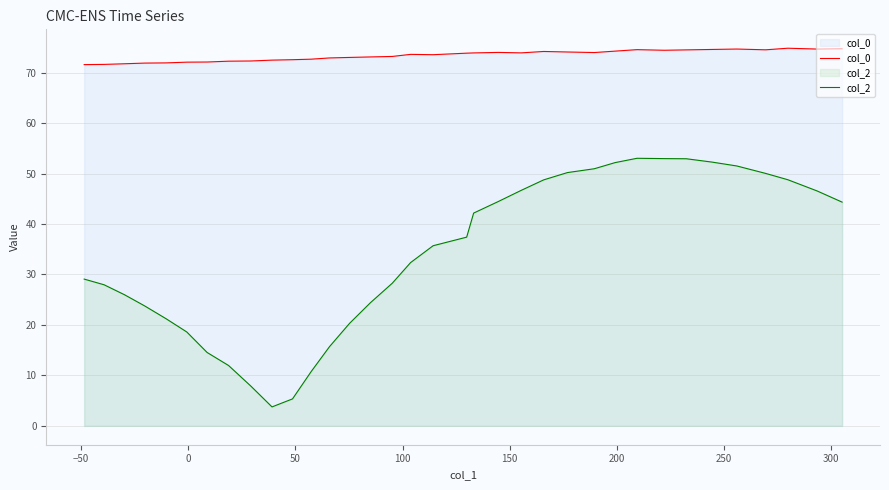

True or false: col_0 has a value of 107.2 at 30.

False